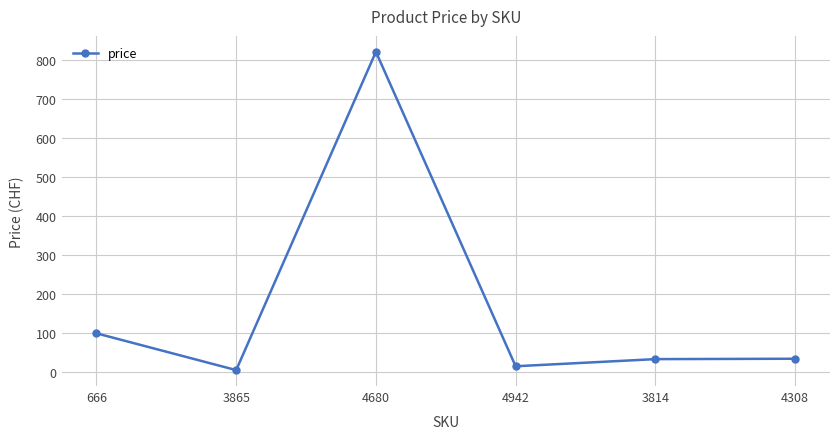

Where is the first local maximum?

4680